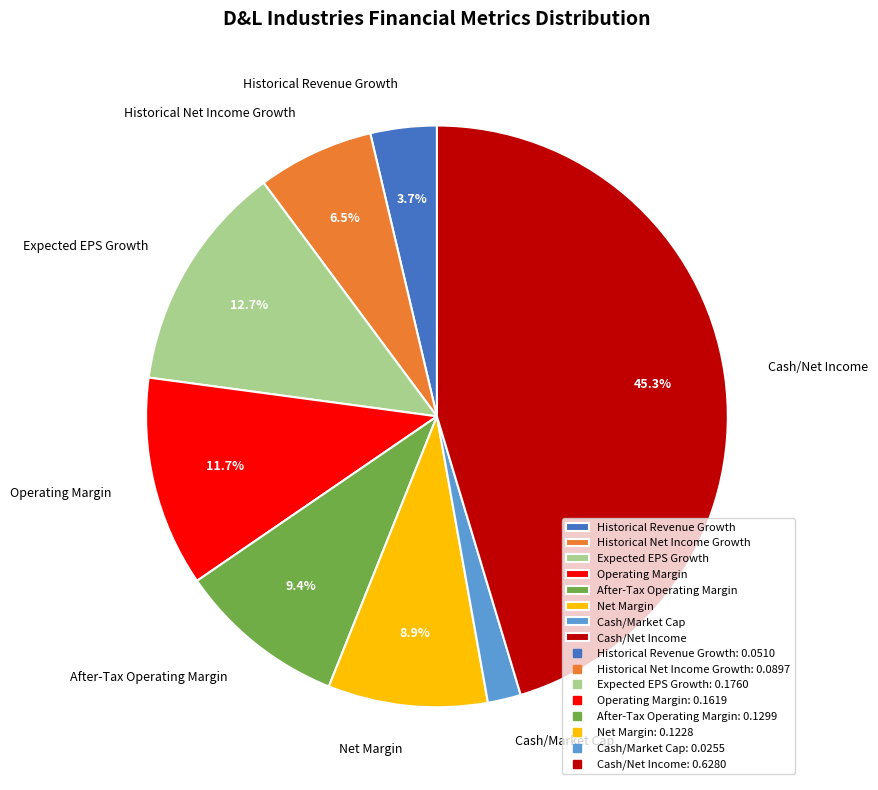

Is there a majority slice in this chart?

No